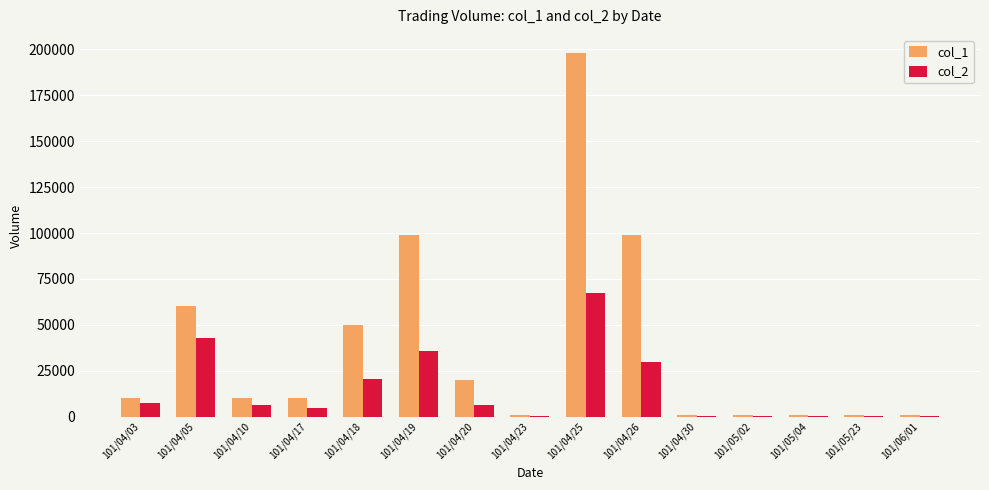

What is the sum of the col_1 values at 101/04/30 and 101/04/03?

11000